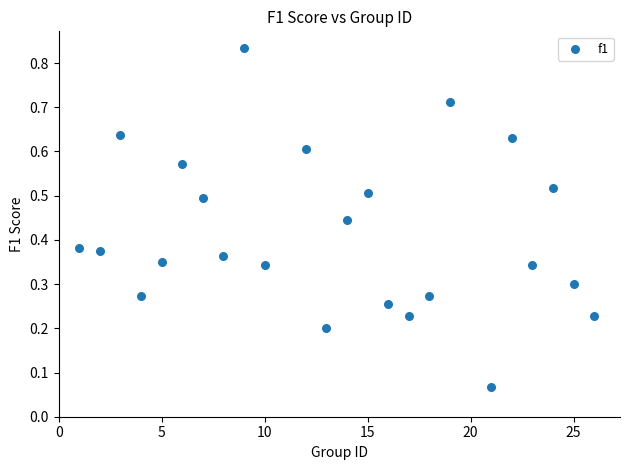

What is the range of X values (max minus min)?

25.0